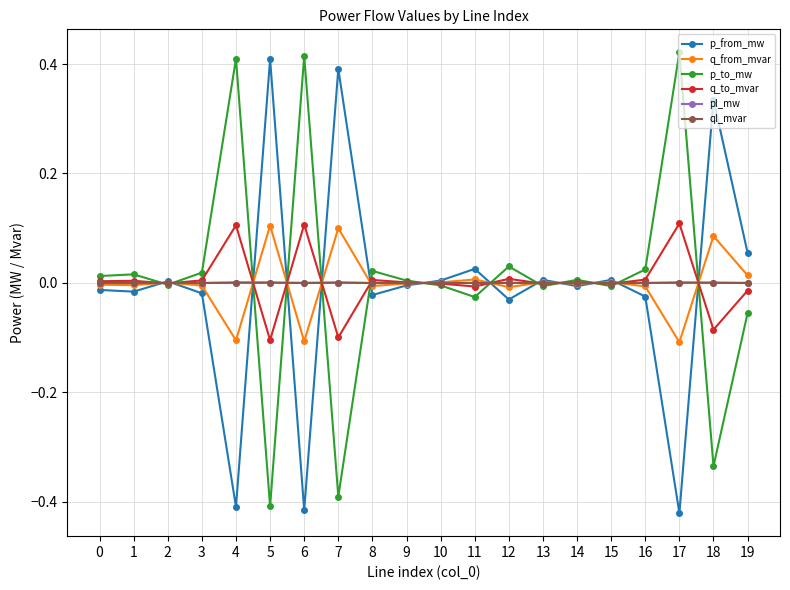

The pl_mw series shows 0.0 at 17. True or false?

True